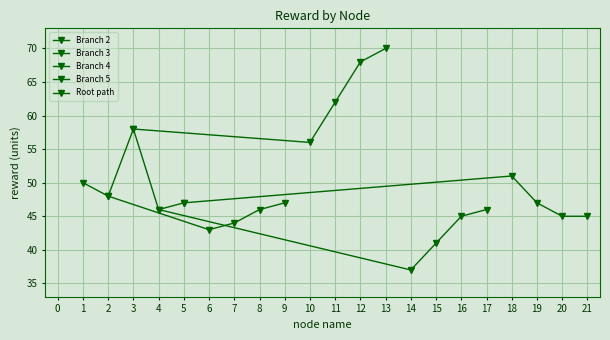

Reading left to right, extract all data points from this chart.

Branch 2: 48	43	44	46	47
Branch 3: 58	56	62	68	70
Branch 4: 46	37	41	45	46
Branch 5: 47	51	47	45	45
Root path: 50	48	58	46	47